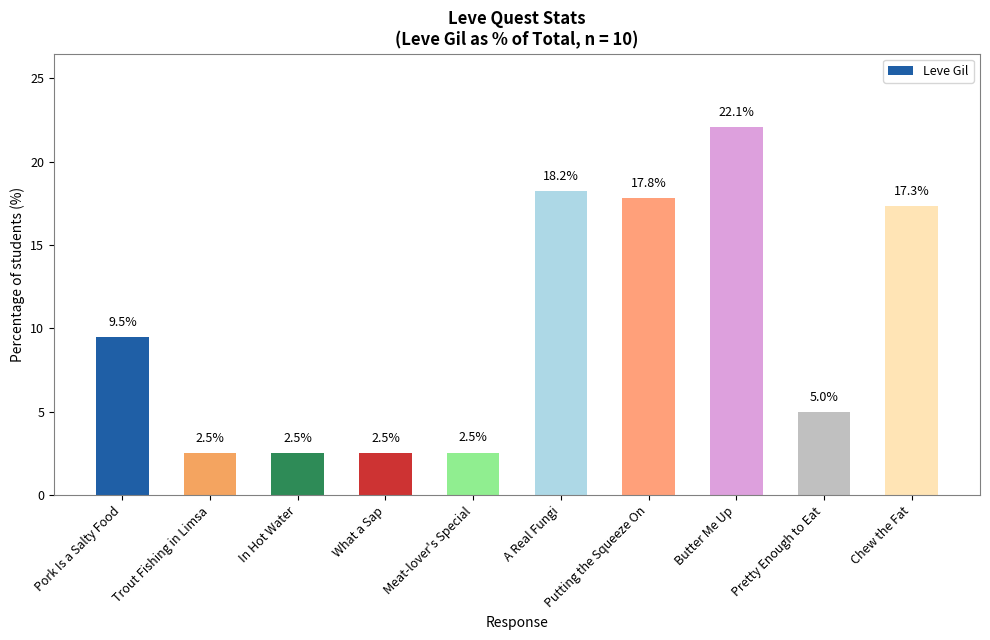

The value at Chew the Fat is 24.1. True or false?

False